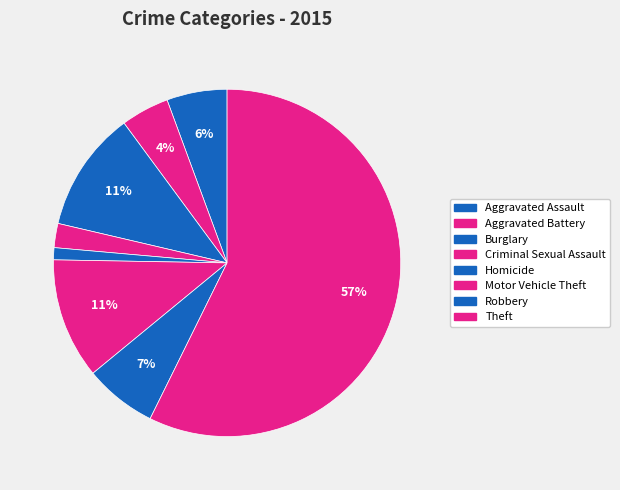

What percentage is NOT represented by Homicide?

98.9%